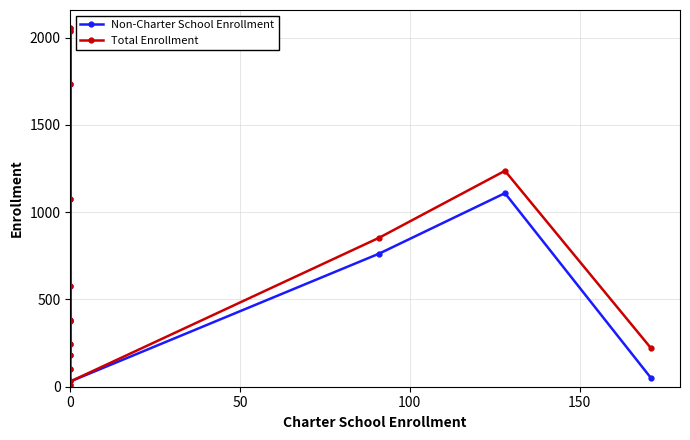

Where is the first local minimum for Total Enrollment?

100